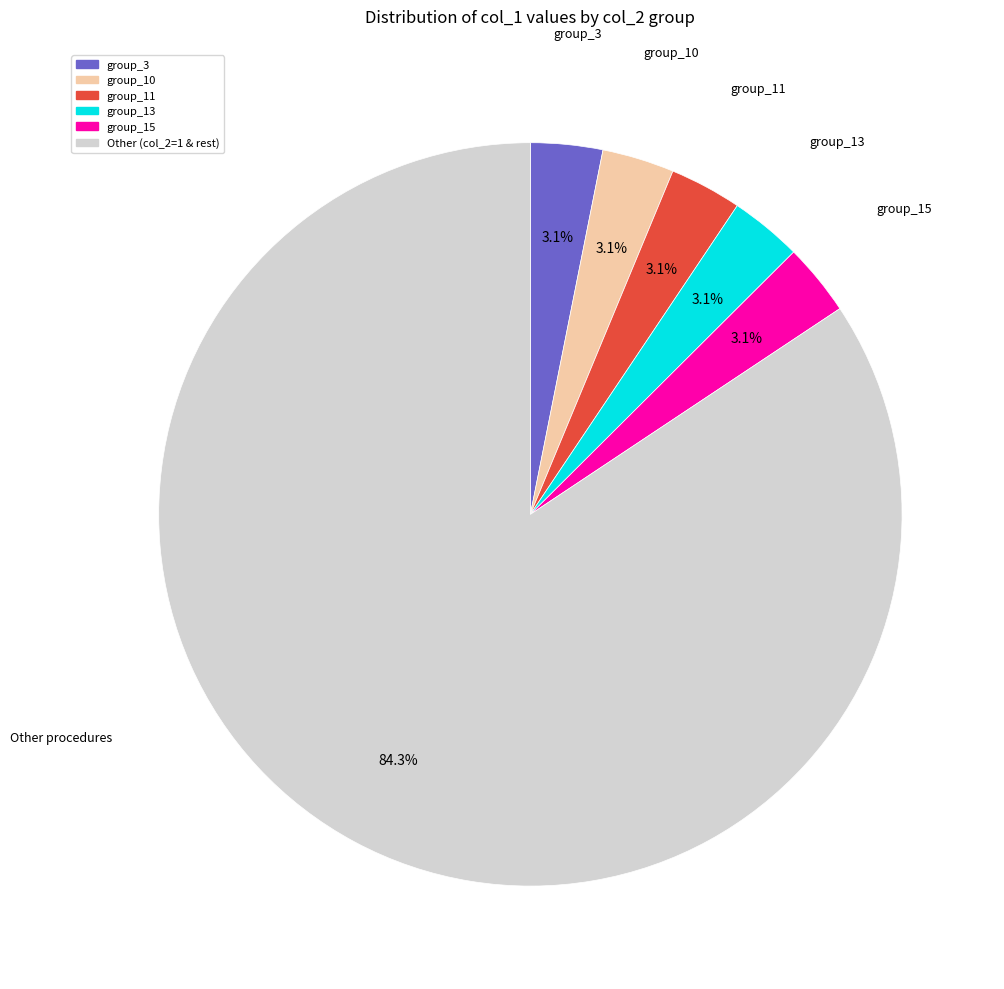

Count the number of slices in the pie.

6